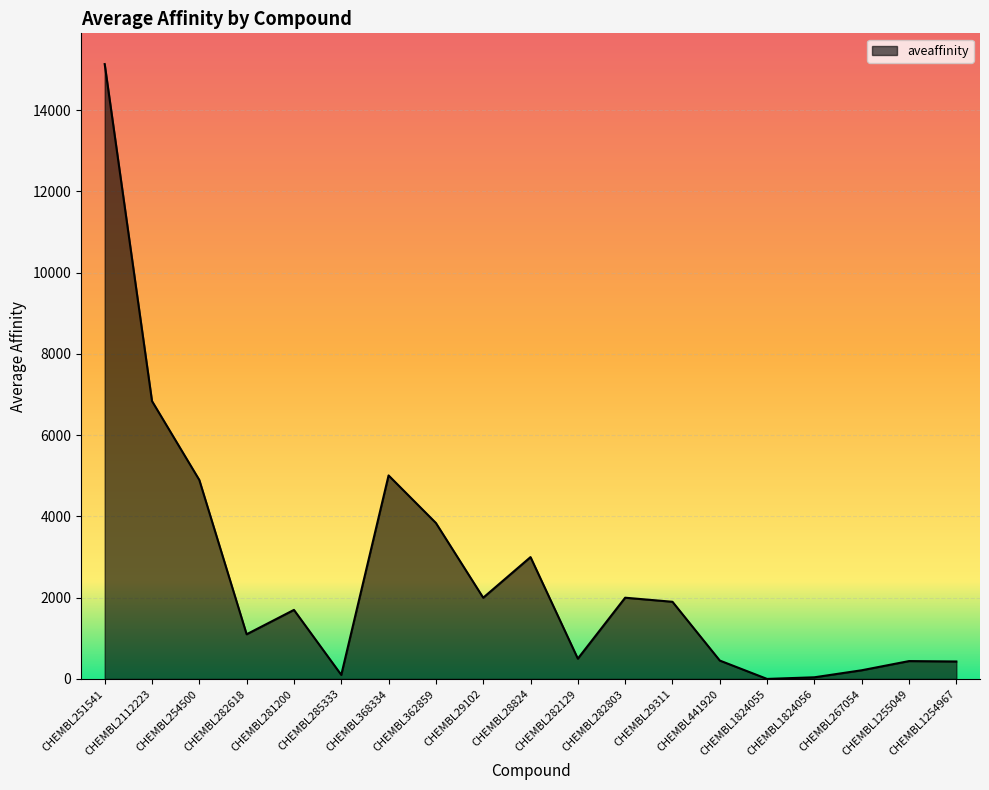

Does the chart display data point markers on the line(s)?

No